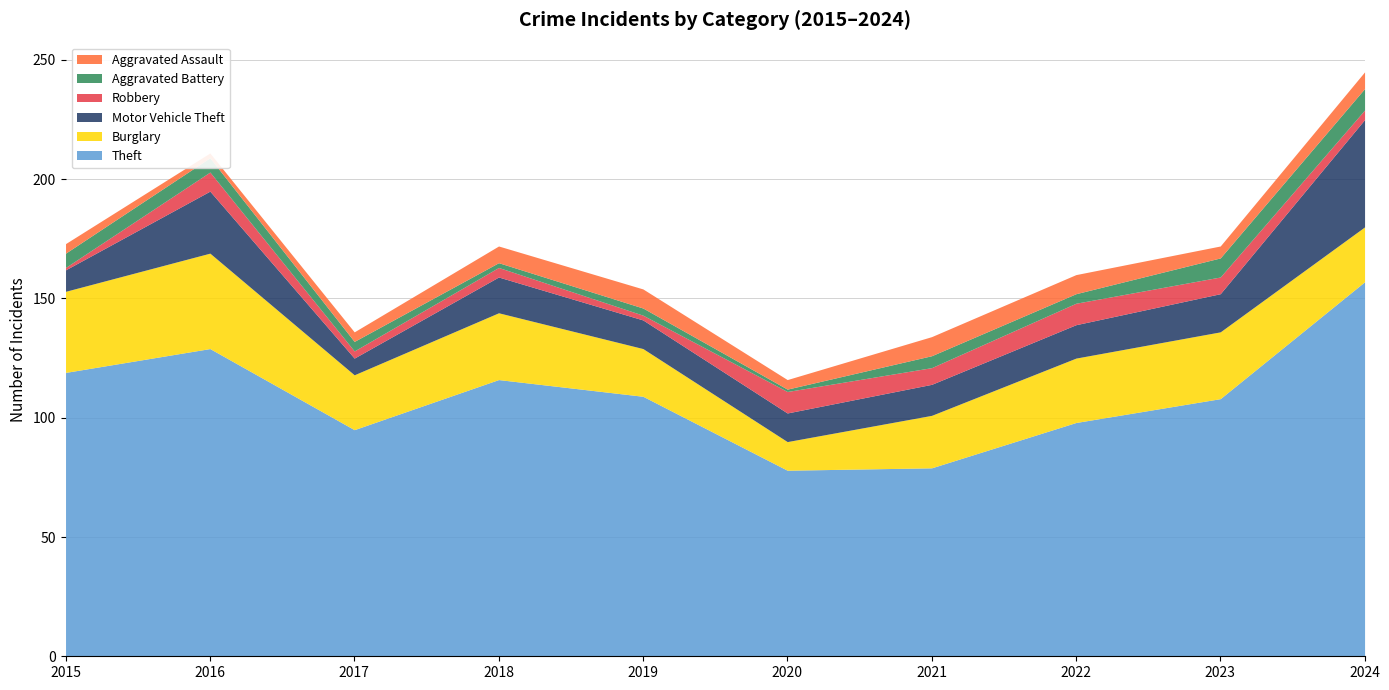

Where is Motor Vehicle Theft nearest to the value 26?

2016